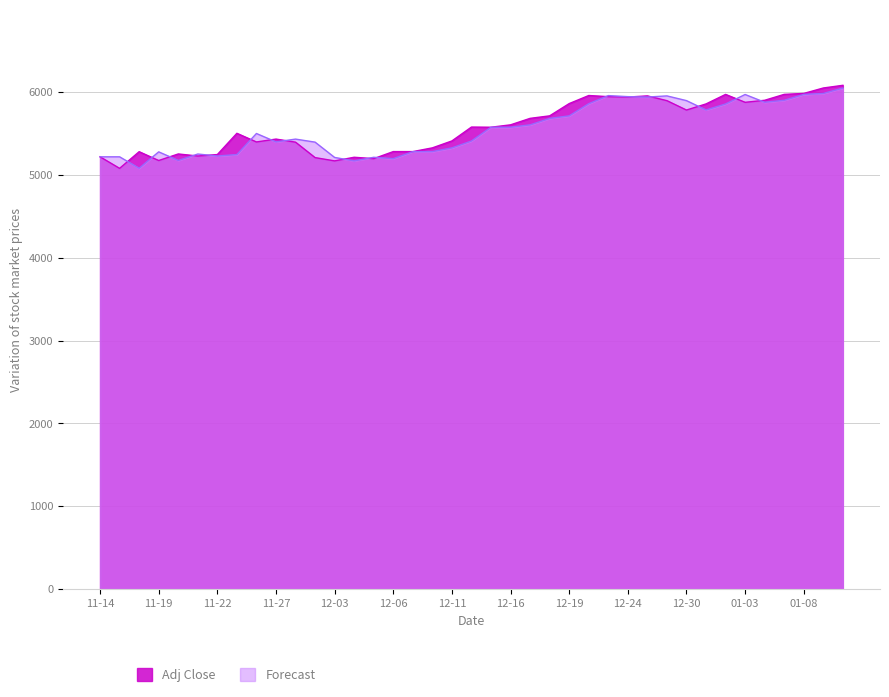

What is the value of the Adj Close point at the 19th from the left?

5411.2